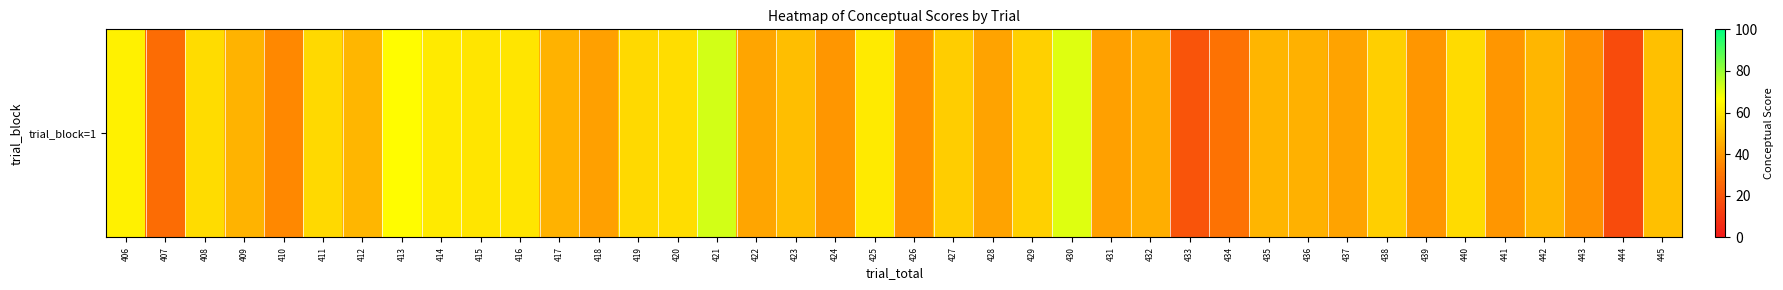

Rank the categories by value from highest to lowest.

421, 430, 413, 406, 425, 414, 416, 415, 420, 408, 440, 411, 419, 429, 438, 427, 445, 423, 442, 412, 435, 409, 417, 436, 432, 422, 428, 437, 431, 418, 424, 441, 439, 443, 426, 410, 434, 407, 433, 444